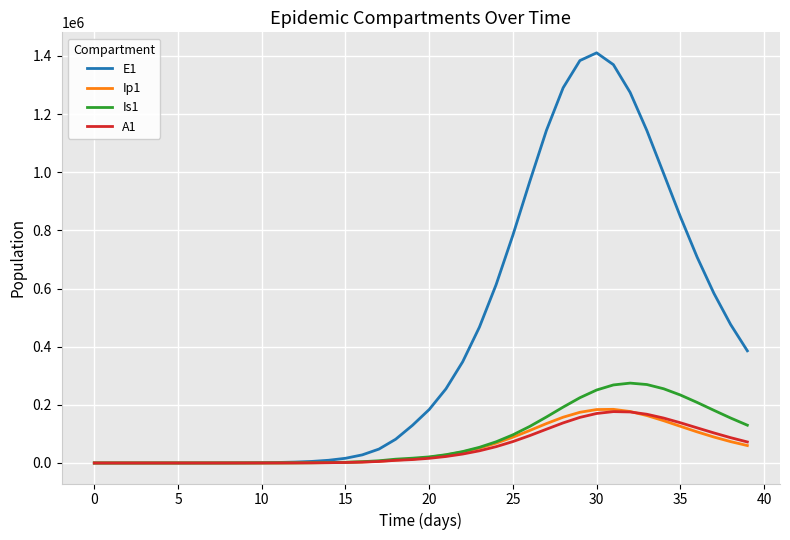

How many series are shown in this chart?

4